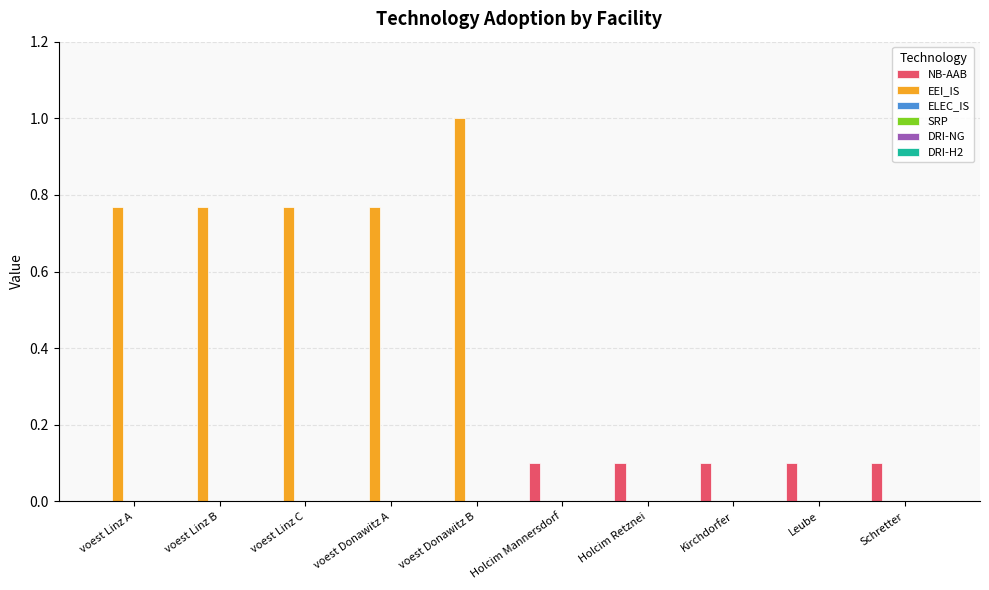

Which series has the largest total across all categories?

EEI_IS